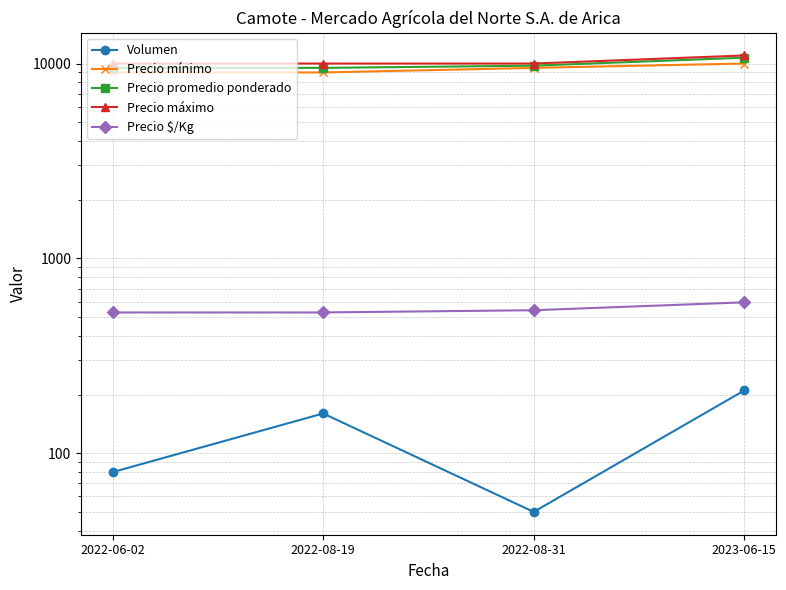

What is the label of the 1st point from the right?

2023-06-15